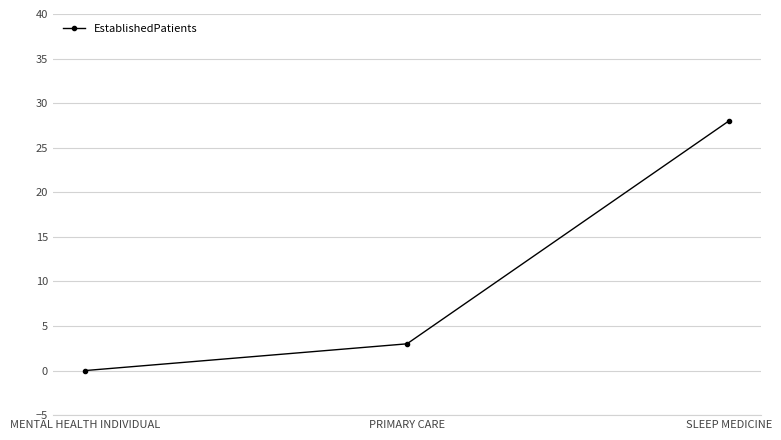

The value at PRIMARY CARE is 3. True or false?

True